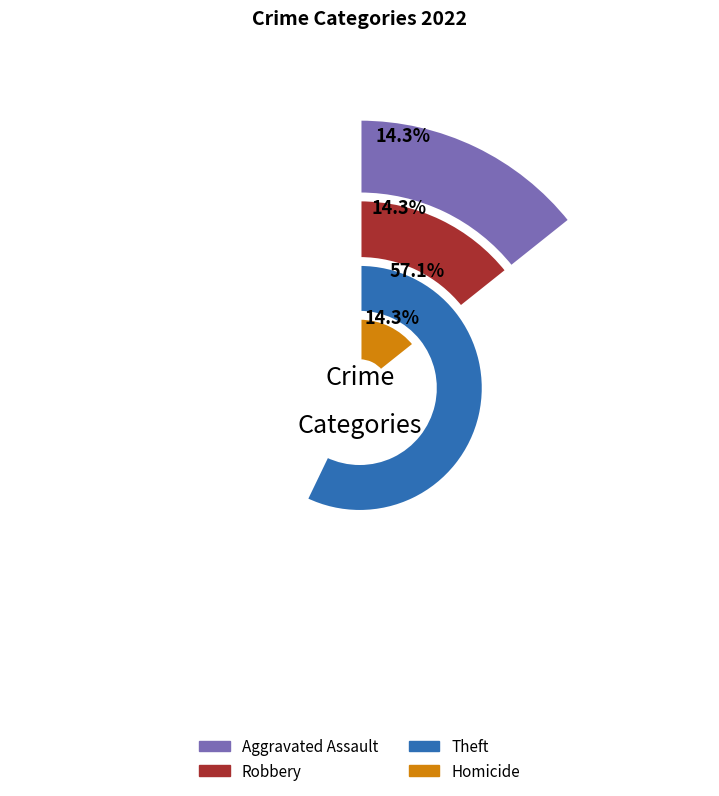

Approximately how many times larger is the value at Homicide compared to Robbery?

1.0